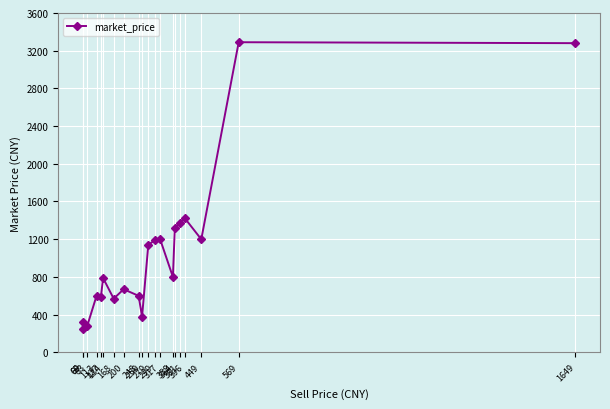

At which category does the chart reach its peak across all series?

569